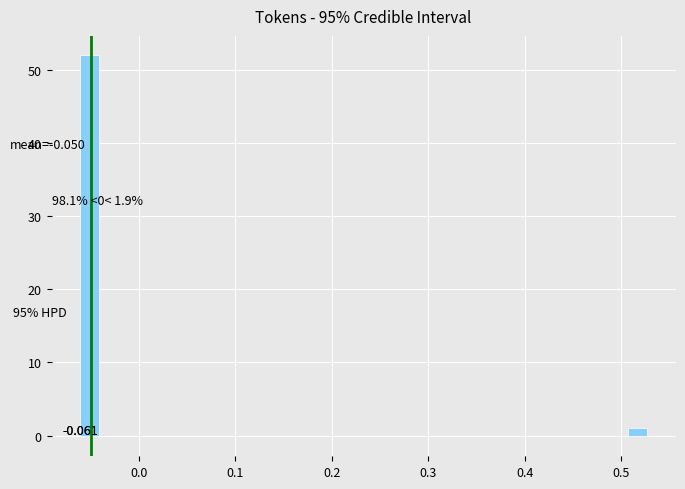

Around what value on the x-axis is the tallest bar? Give the approximate position of its centre, as read against the axis.

-0.05